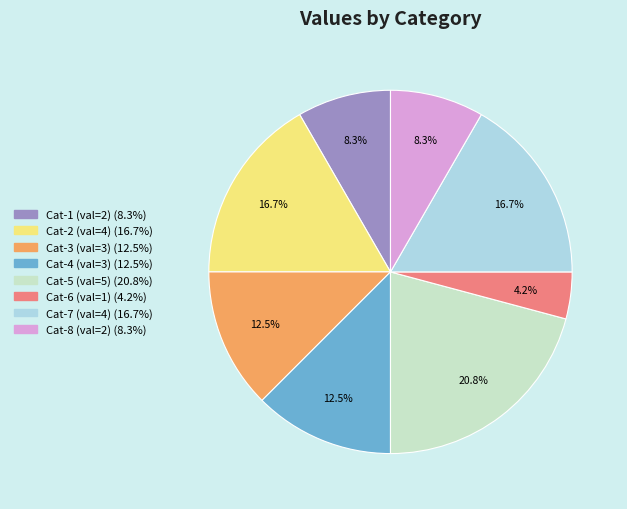

Is there a majority slice in this chart?

No